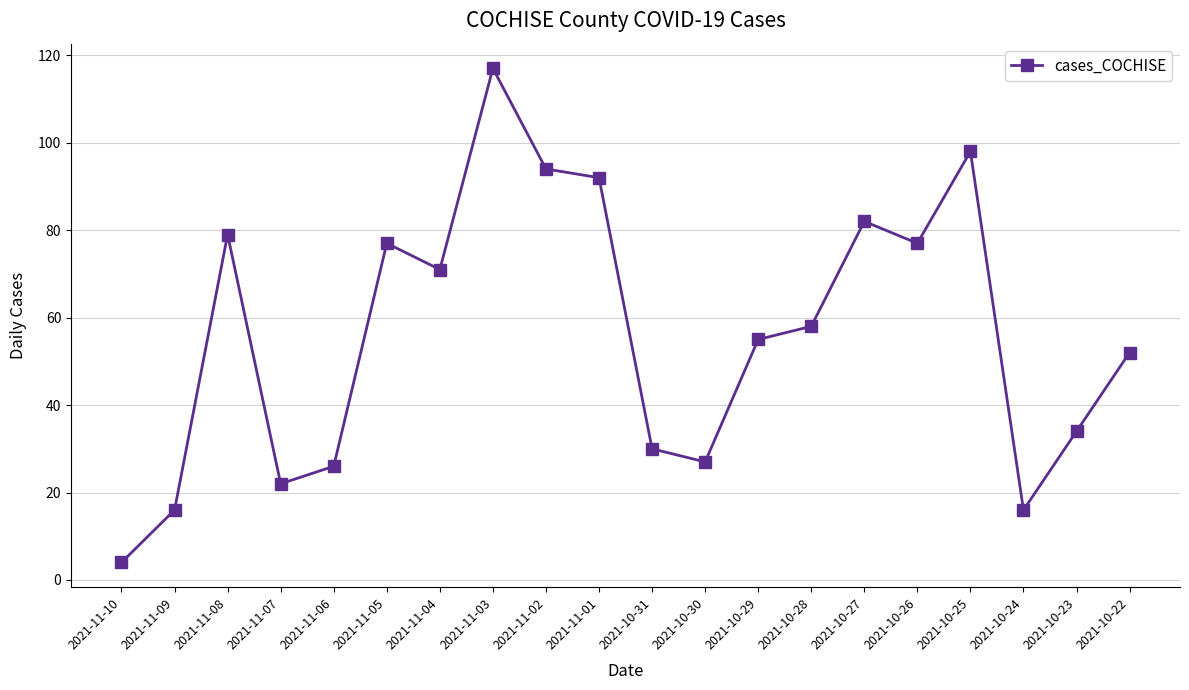

What is the label of the 11th point from the right?

2021-11-01